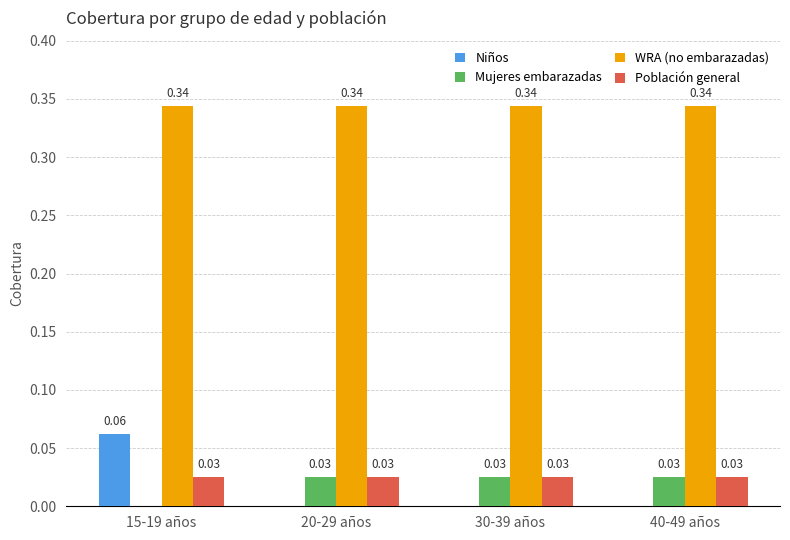

Which series has the largest total across all categories?

WRA (no embarazadas)